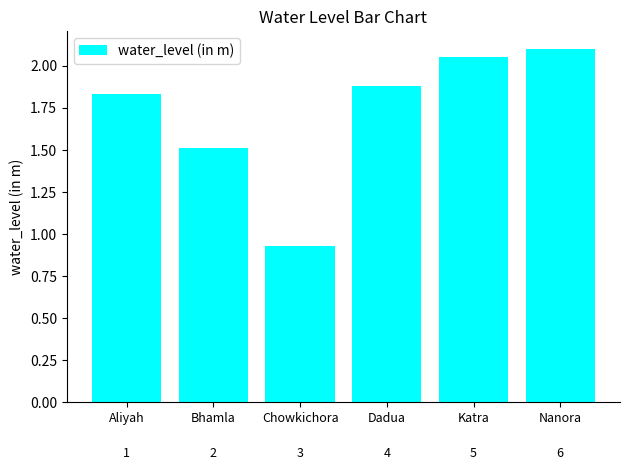

How many series are shown in this chart?

1